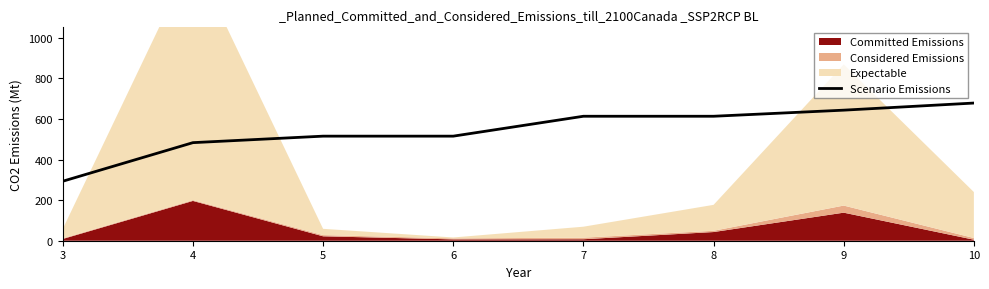

What is the value of the 2nd point from the left?

483